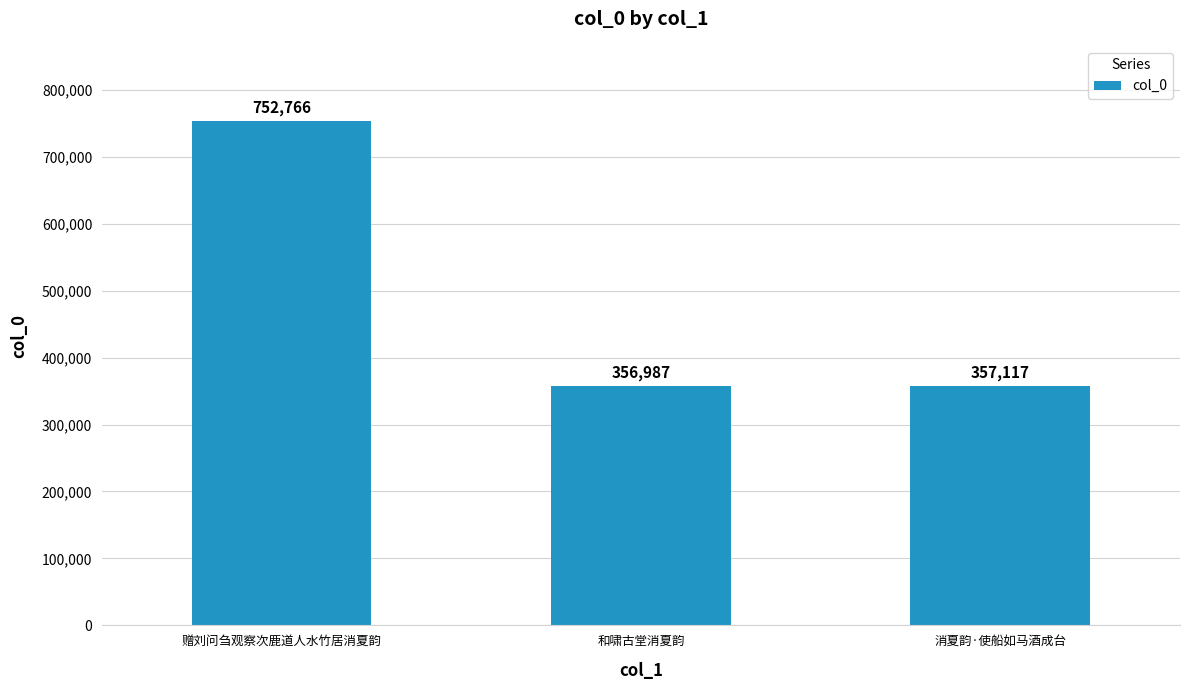

What is the change in value from 和啸古堂消夏韵 to 消夏韵·使船如马酒成台?

+130